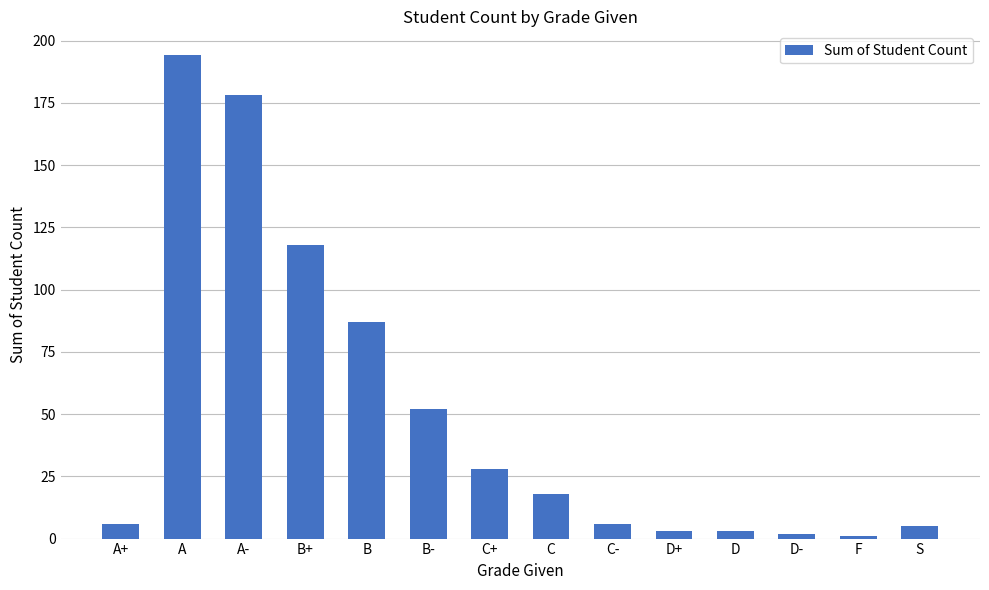

What is the sum of the values at B and C+?

115